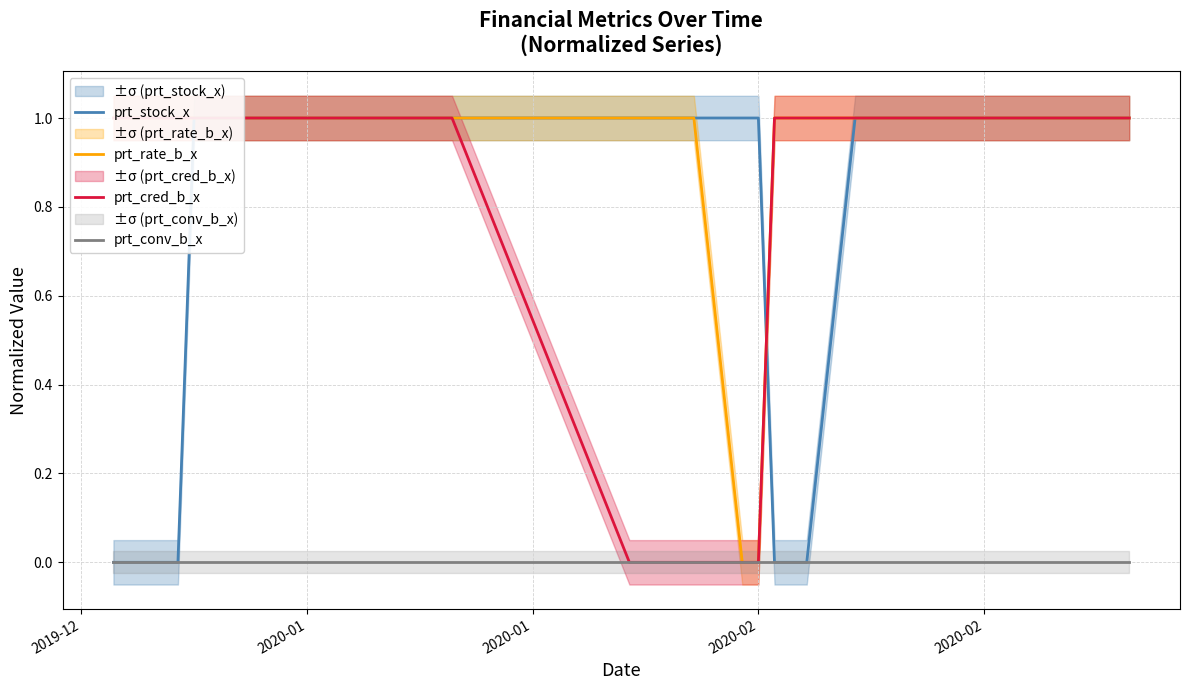

What are all the series names shown in the legend?

prt_stock_x, prt_rate_b_x, prt_cred_b_x, prt_conv_b_x